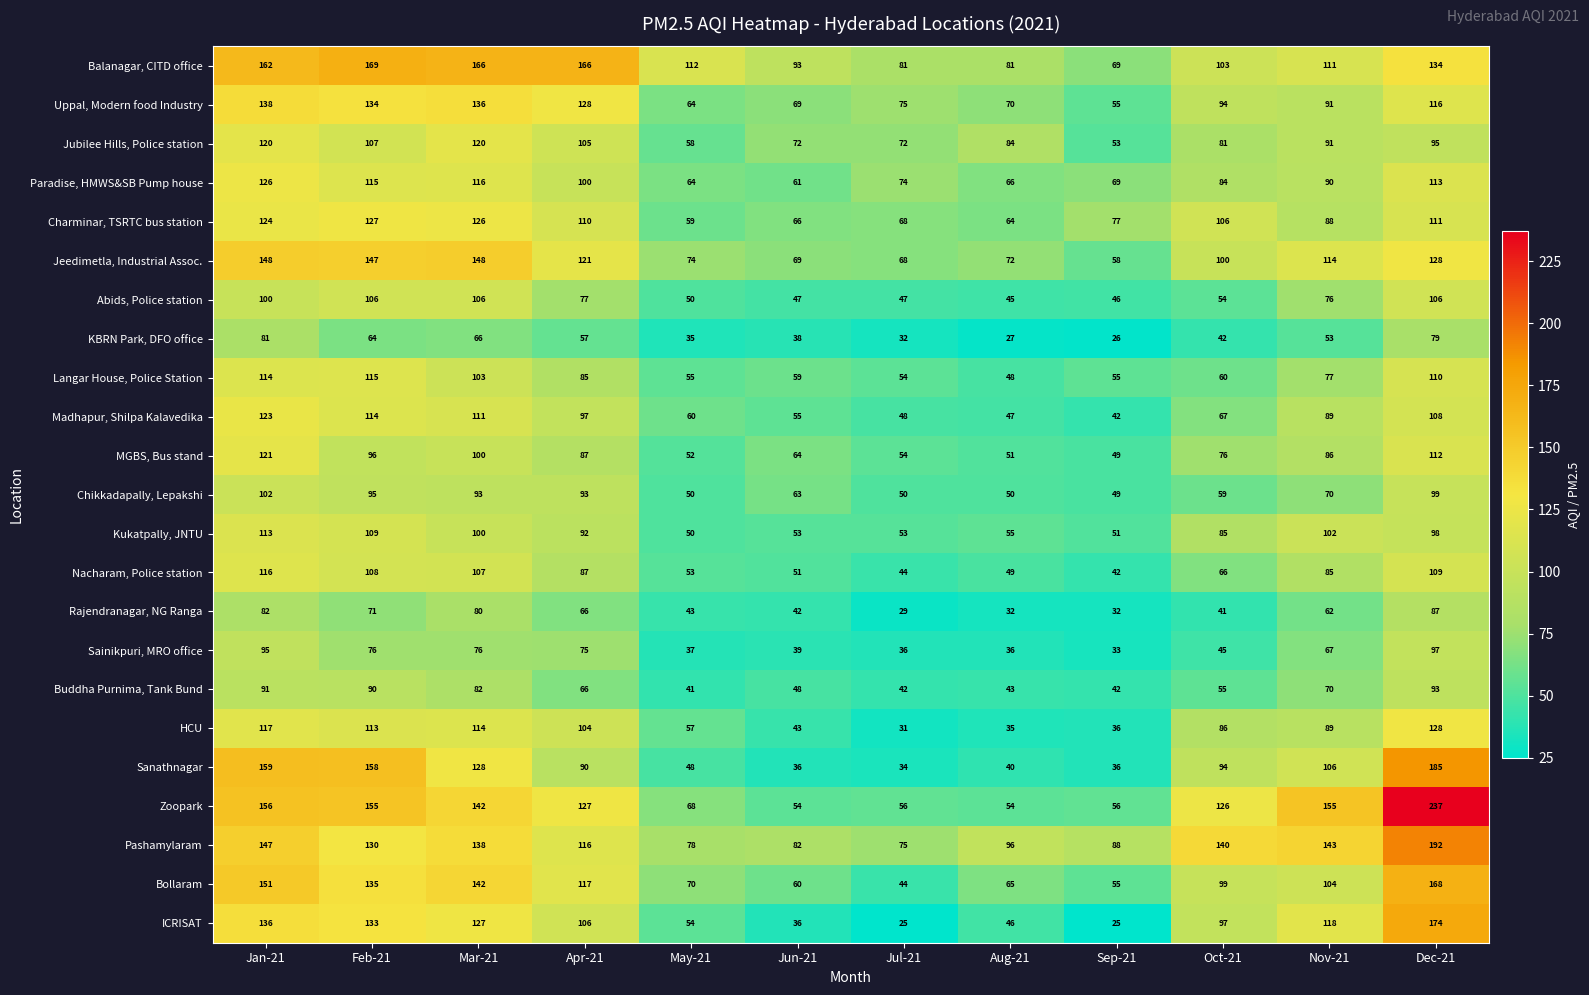

What is the smallest value displayed?

25